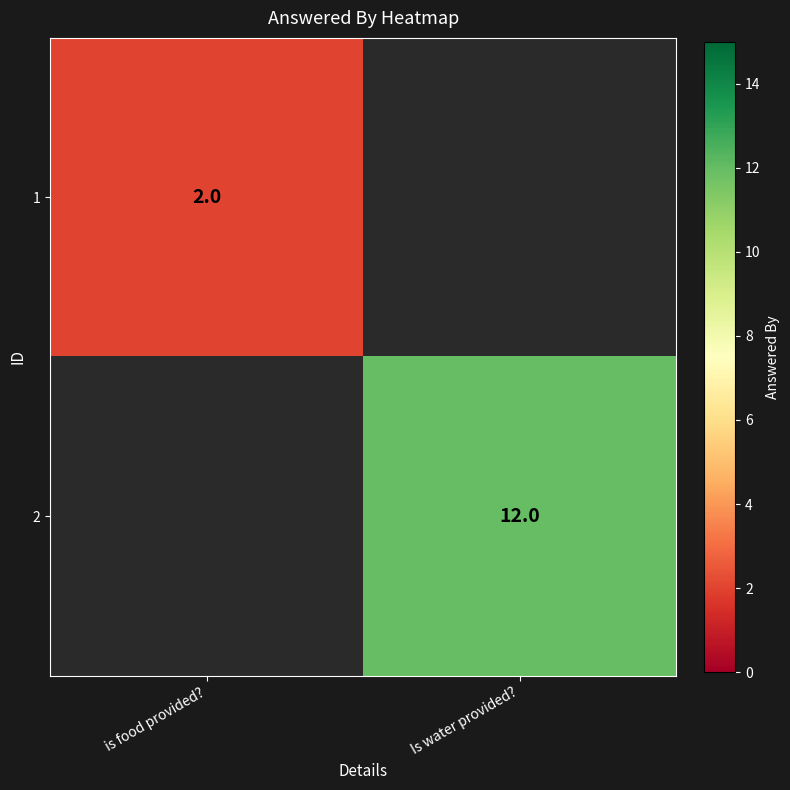

The 2 series shows 12 at Is water provided?. True or false?

True